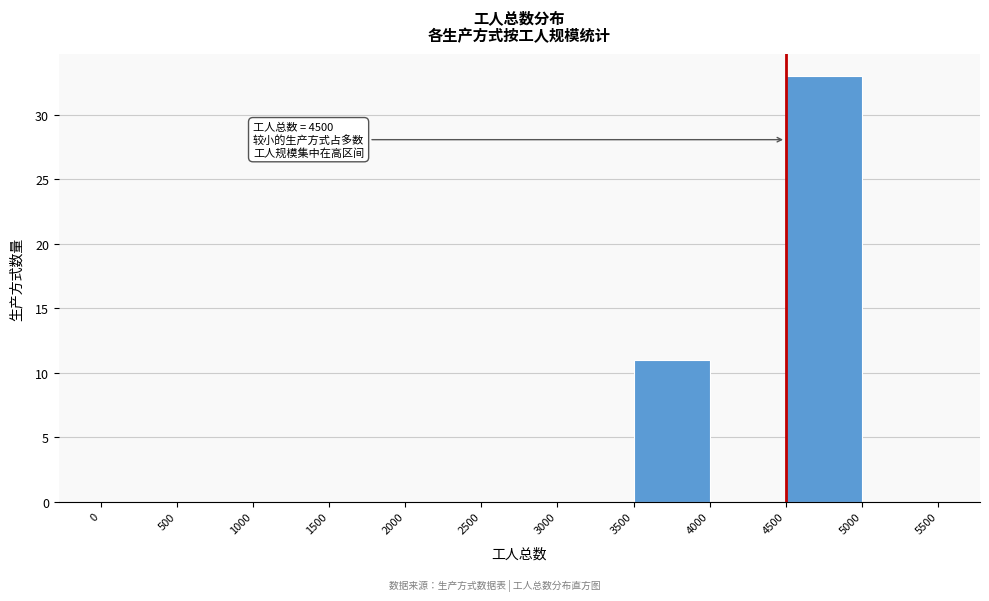

Which range on the x-axis has the tallest bar?

4500 to 5000